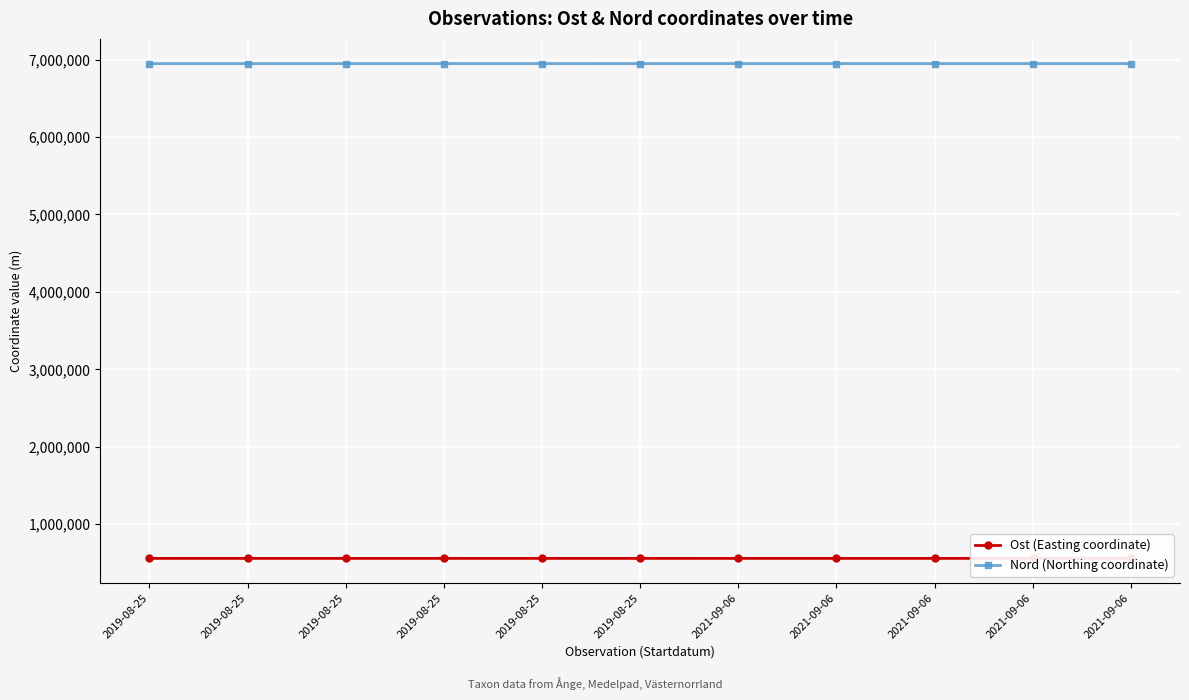

How many lines are shown in the chart?

2